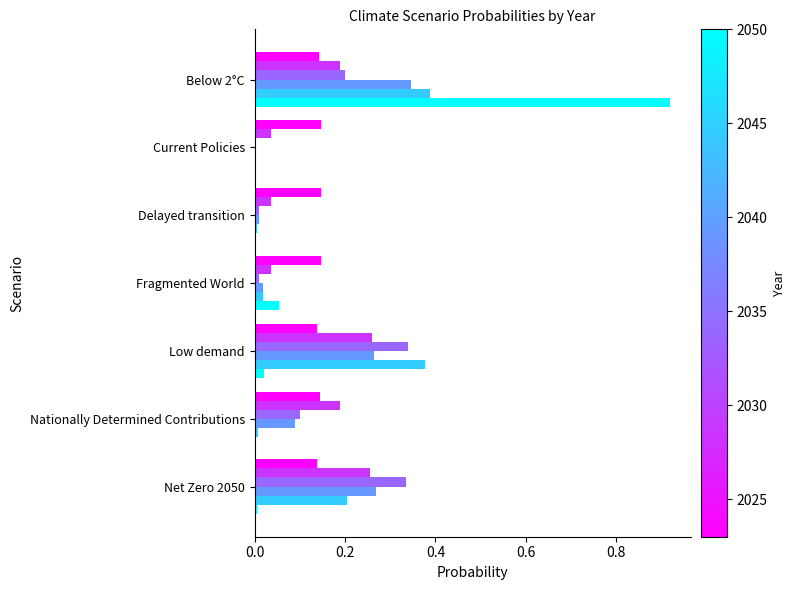

What is the total value across all series at Low demand?

1.4